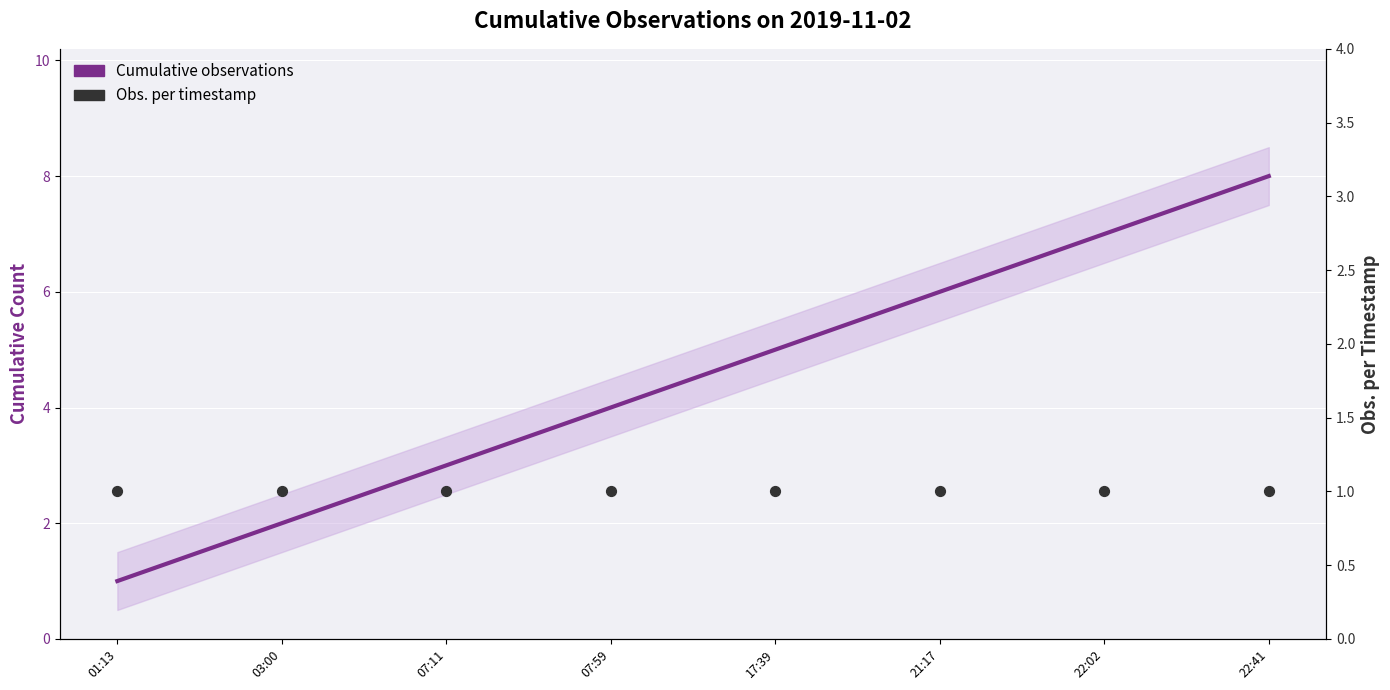

What are all the series names shown in the legend?

Cumulative observations, Obs. per timestamp